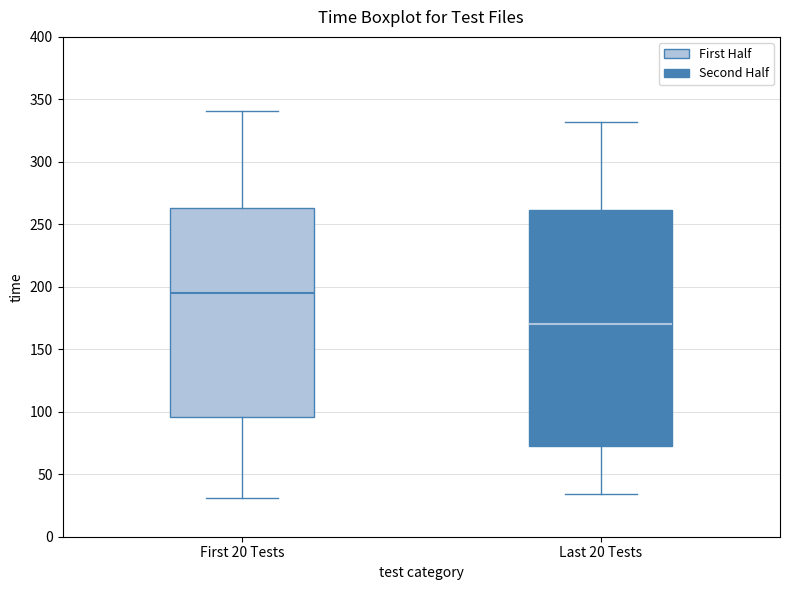

Where is the upper edge of the box for First 20 Tests on the y-axis? The values are not printed on the chart, so give them approximately, as read against the axis.

265